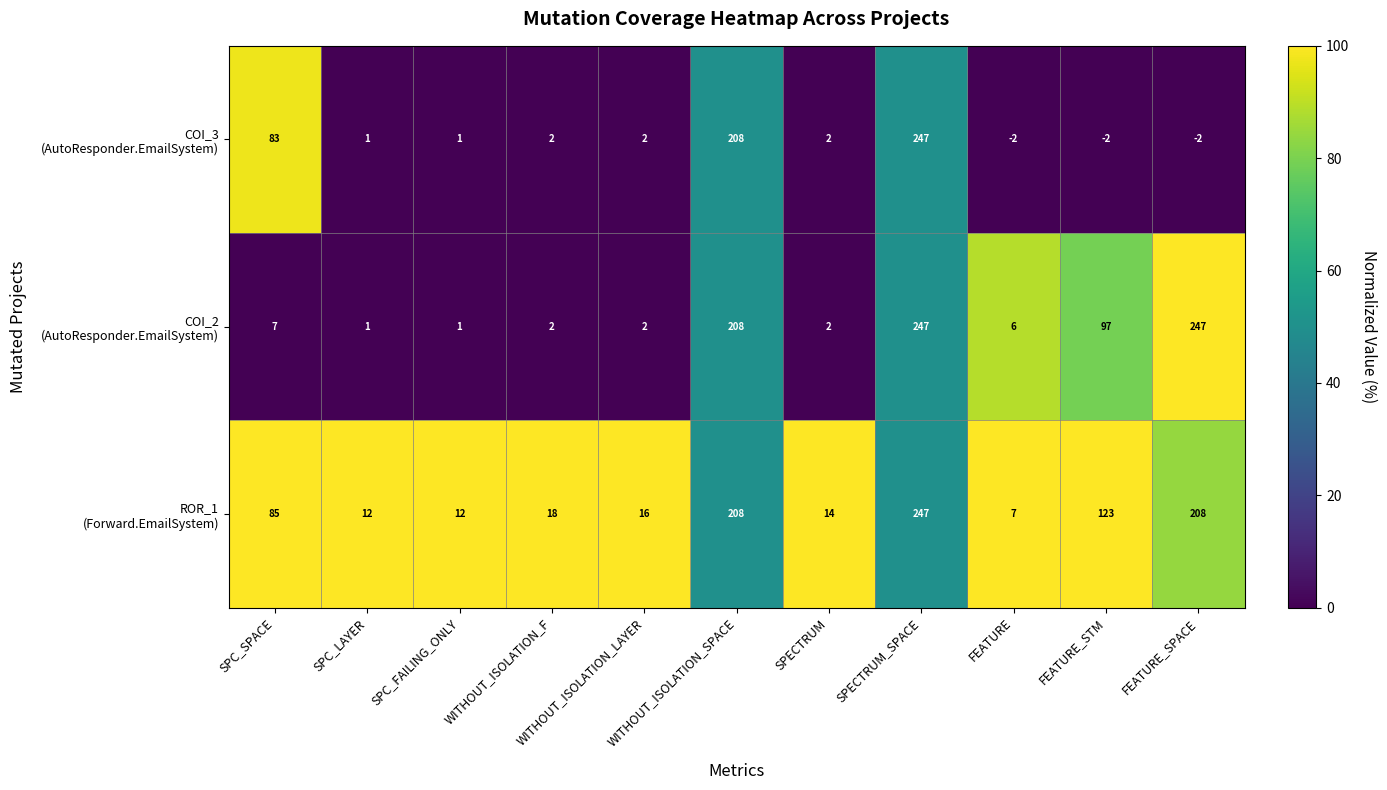

What is the total value across all series at FEATURE_STM?

218